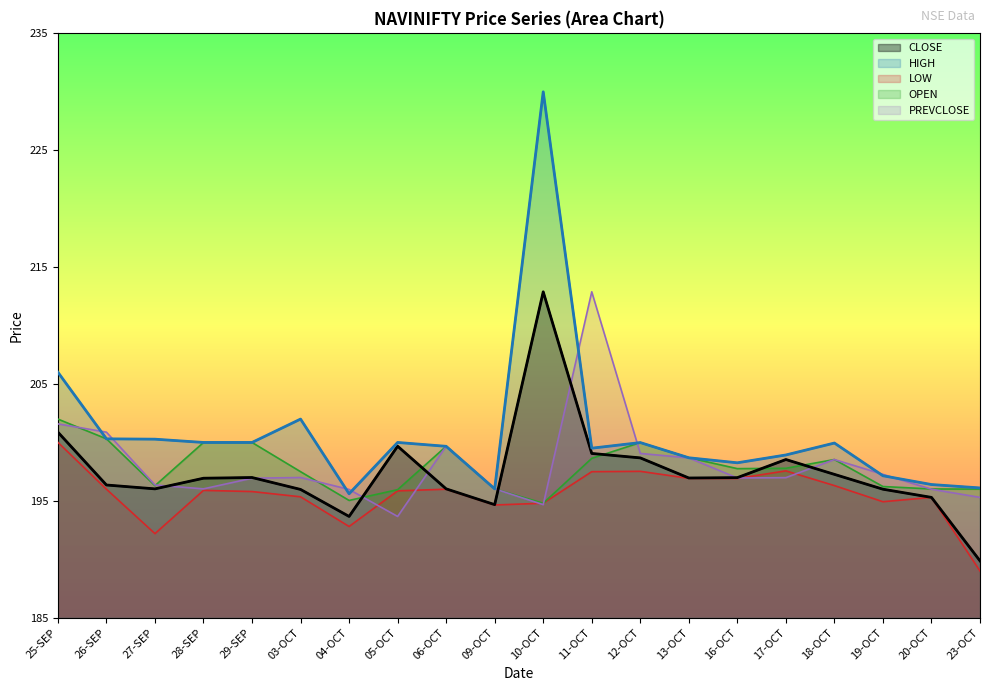

Does the chart display data point markers on the line(s)?

No